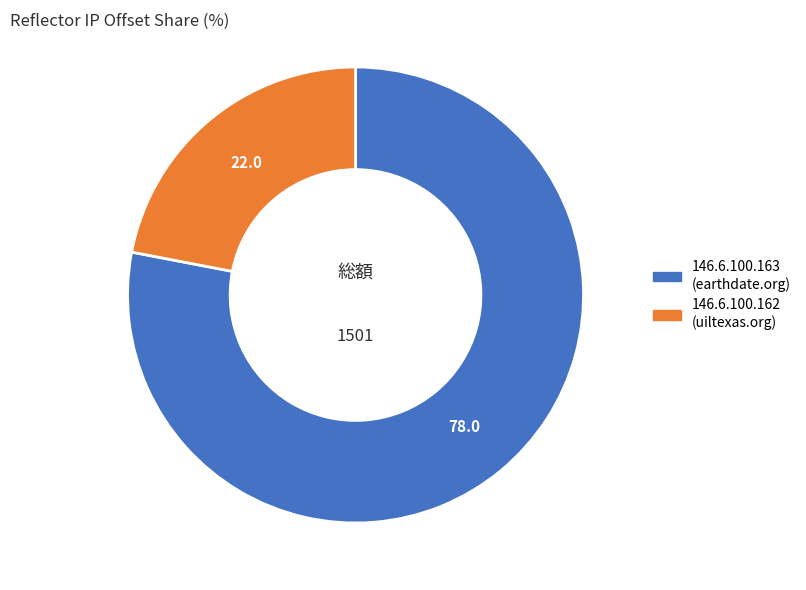

What is the smallest slice in the pie chart?

146.6.100.162